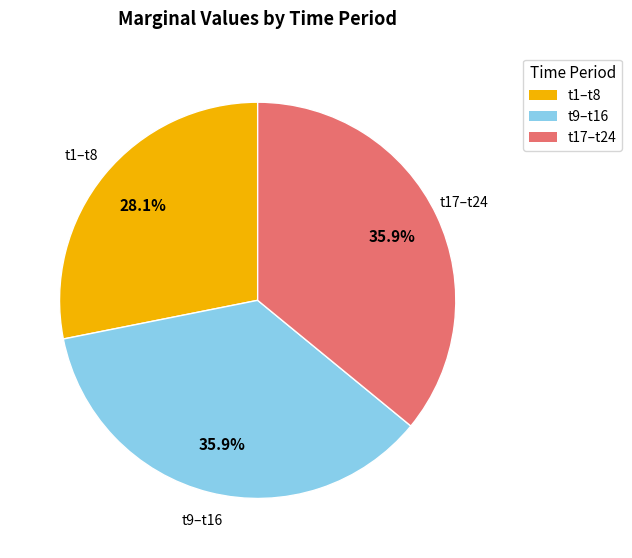

Is there a majority slice in this chart?

No